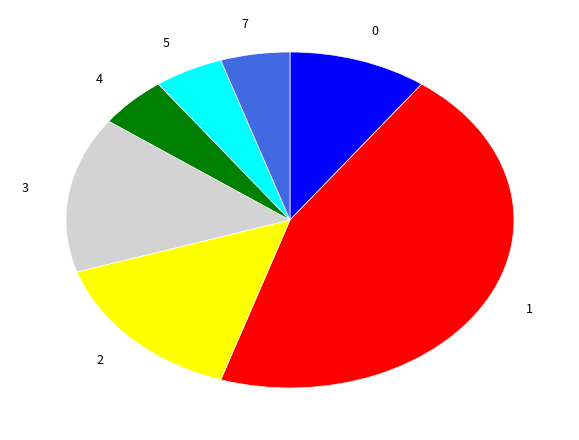

Count the number of slices in the pie.

7